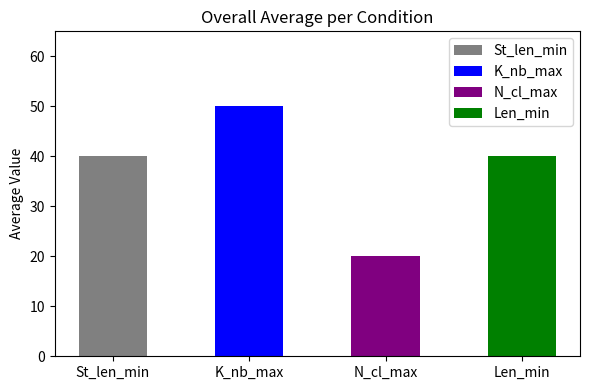

What value does the data have at K_nb_max, to the nearest 5?

50